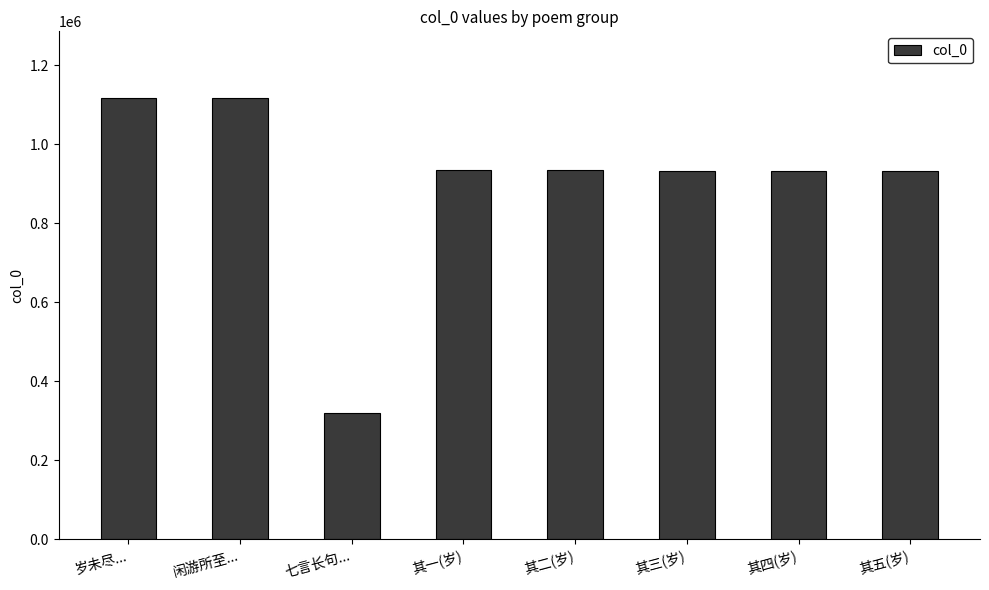

Between 其二(岁) and 闲游所至..., which is larger?

闲游所至...